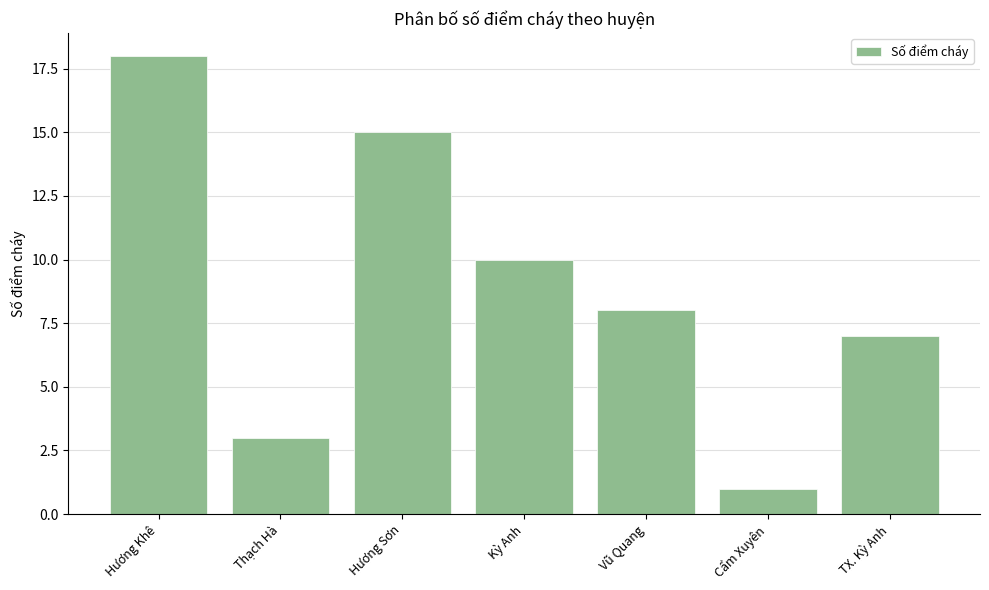

Which has a higher value, Cẩm Xuyên or TX. Kỳ Anh?

TX. Kỳ Anh